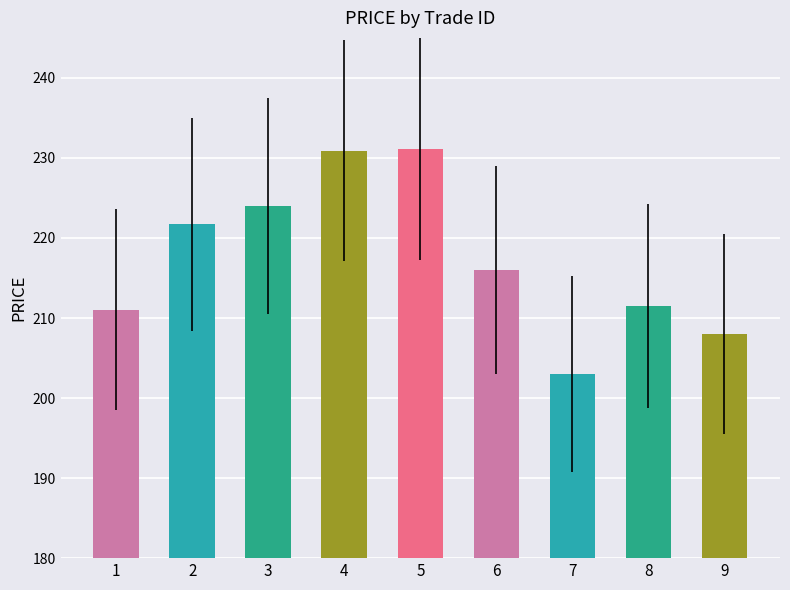

Reading left to right, transcribe all the data shown in this chart.

211.1	221.7	224.0	230.9	231.2	216.0	203.1	211.5	208.0